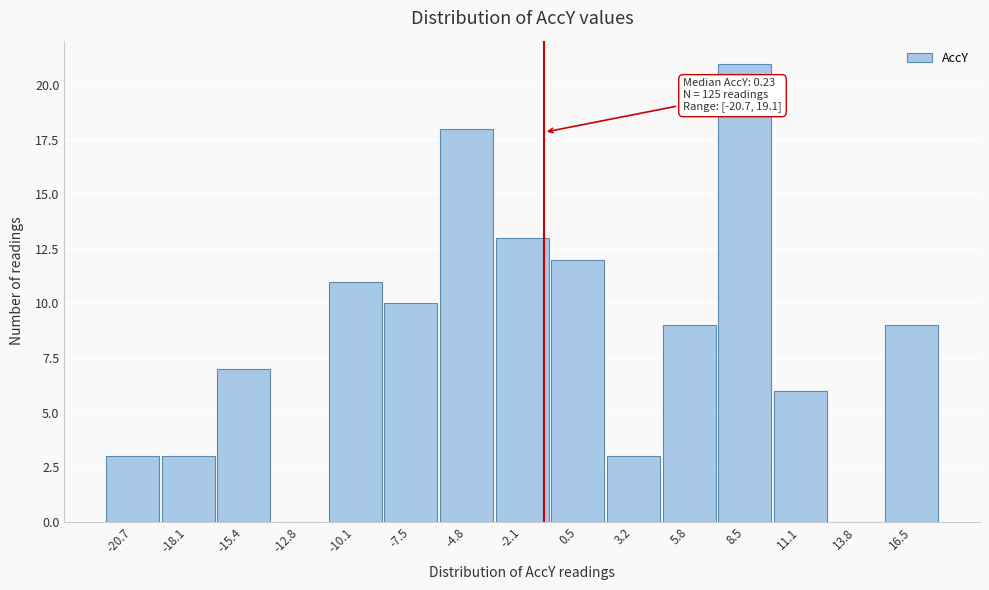

Reading left to right, list all the values displayed in this chart.

-20.7=3	-18.1=3	-15.4=7	-12.8=0	-10.1=11	-7.5=10	-4.8=18	-2.1=13	0.5=12	3.2=3	5.8=9	8.5=21	11.1=6	13.8=0	16.5=9